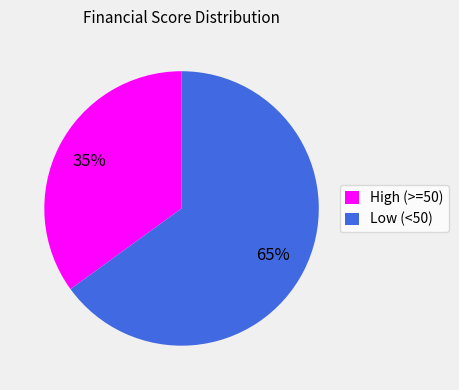

To the nearest percent, what is the difference between the largest and smallest slice percentages?

30%